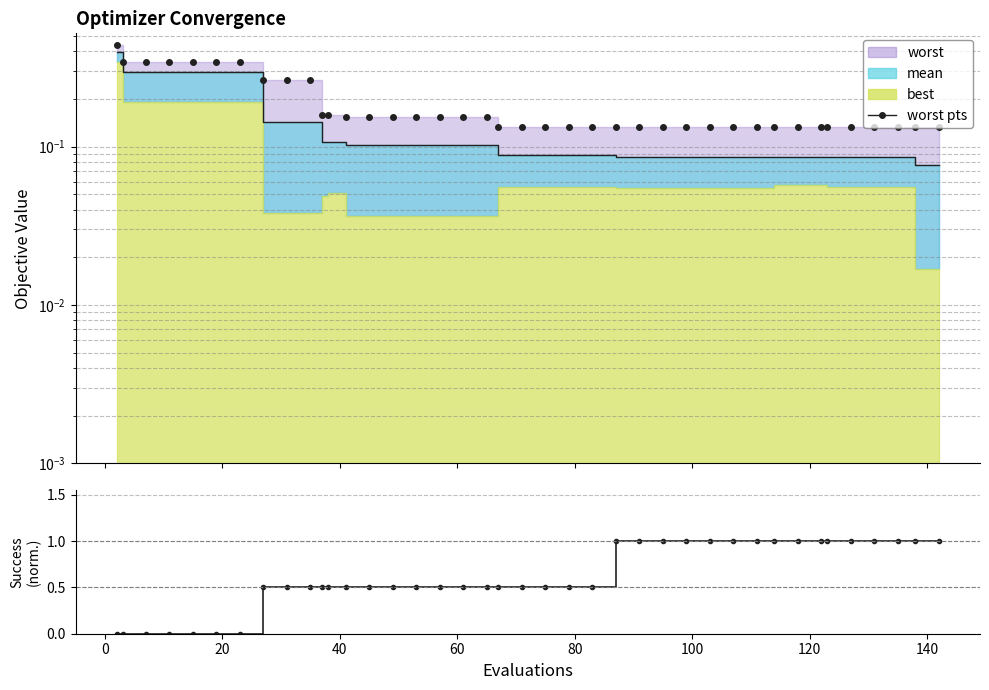

Which series ends up on top after the final intersection of mean-line and success pts?

success pts